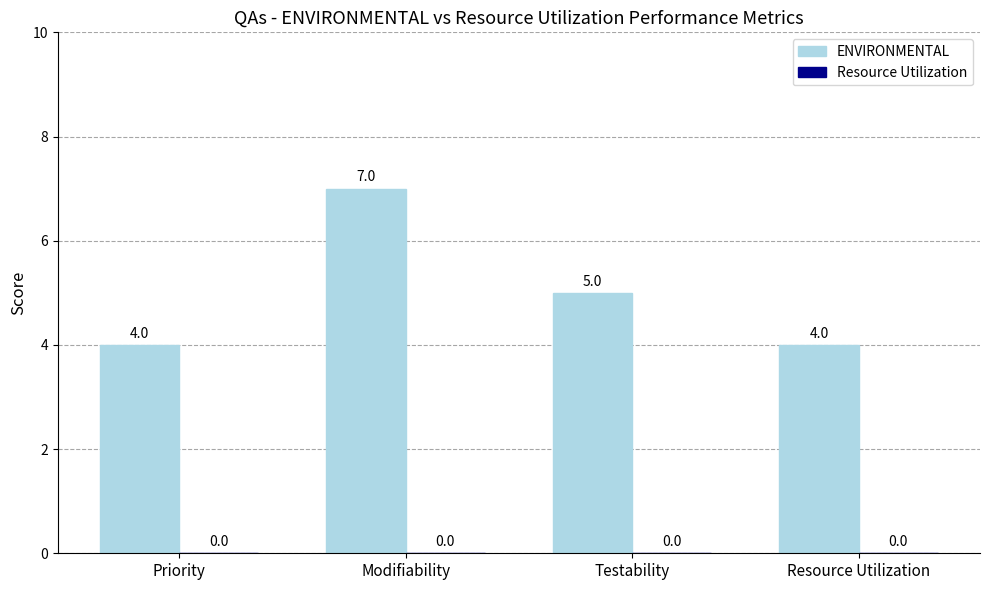

Between Testability and Modifiability, which is larger?

Modifiability